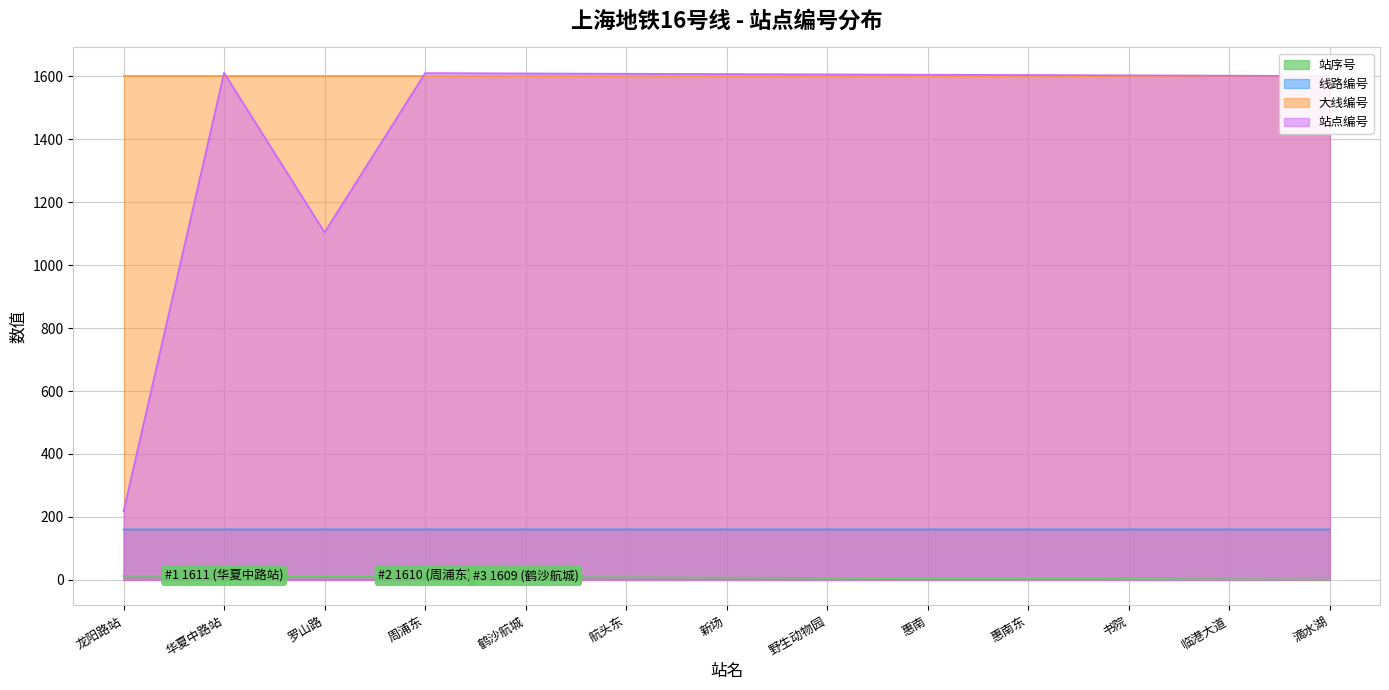

What position from the left is 惠南?

9